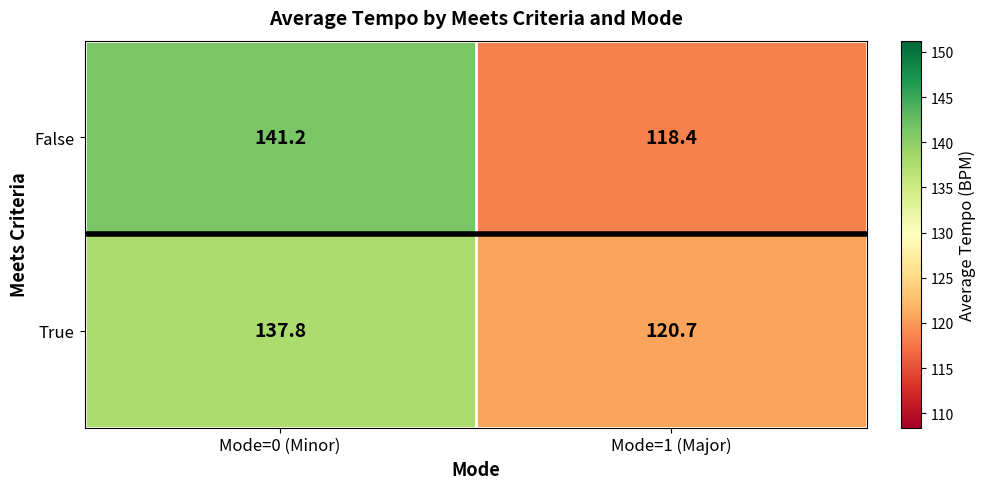

Rank the series by their average value, from lowest to highest.

True, False